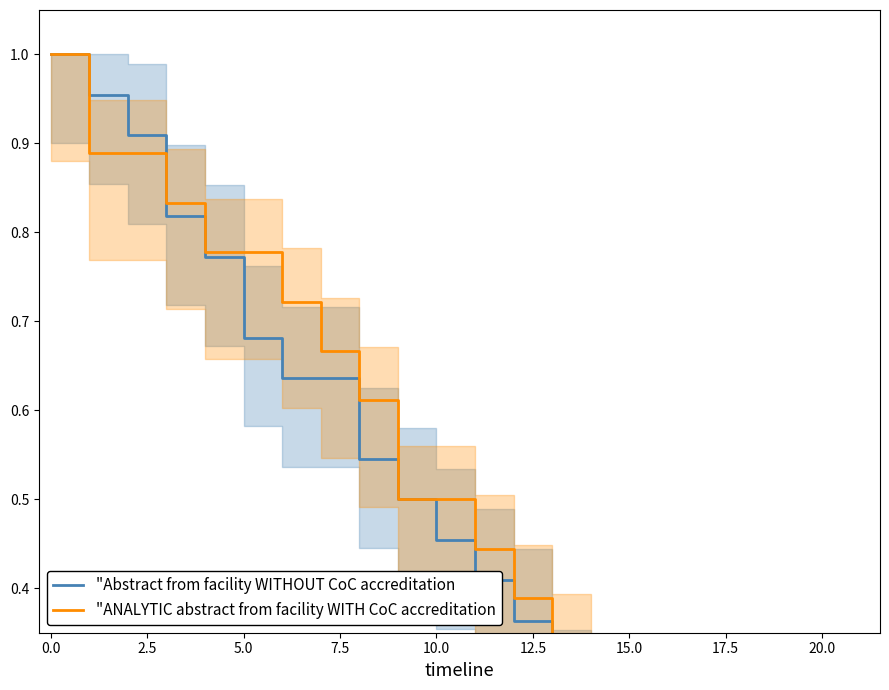

List the series in order of their peak value, lowest first.

"Abstract from facility WITHOUT CoC accreditation, "ANALYTIC abstract from facility WITH CoC accreditation